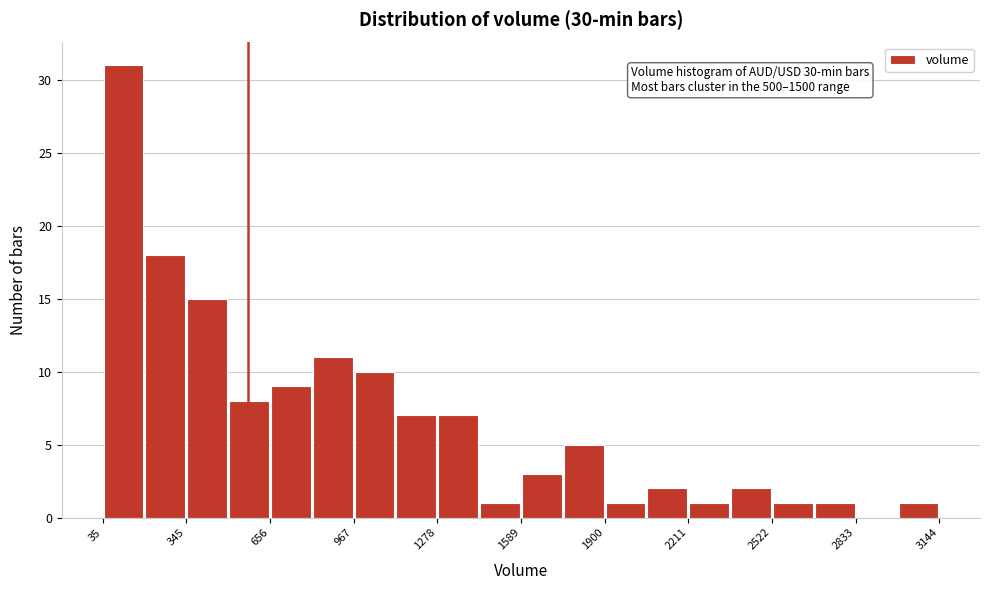

Around what value on the x-axis is the tallest bar? Give the approximate position of its centre, as read against the axis.

100